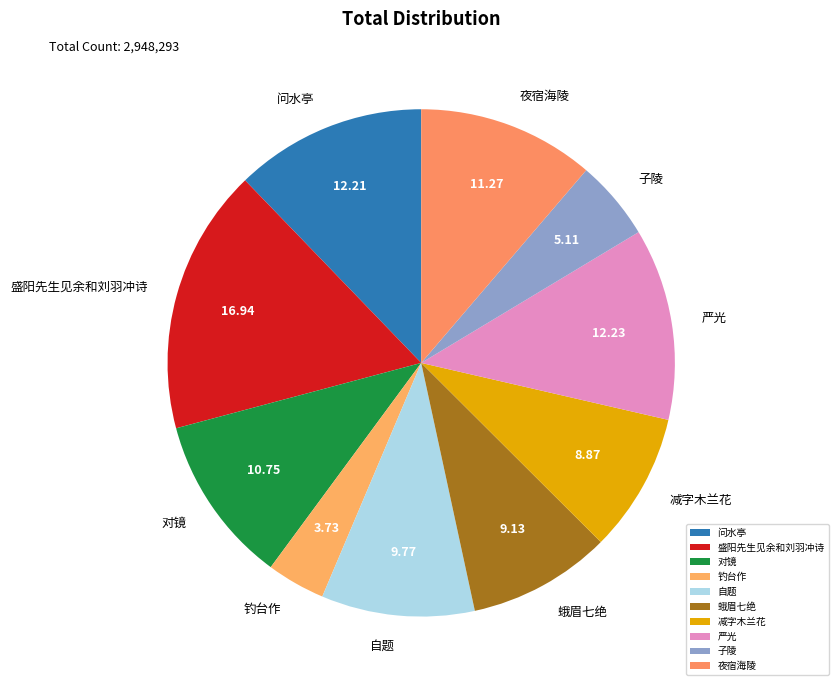

Is the sum of 蛾眉七绝 and 问水亭 greater than half?

No